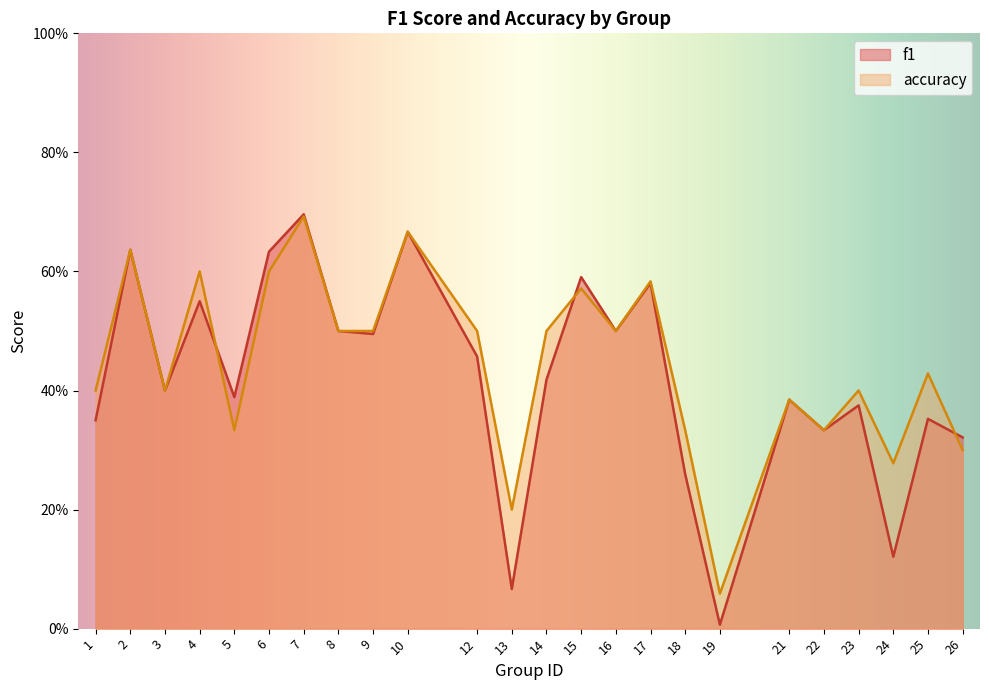

How many times do f1 and accuracy cross each other?

3